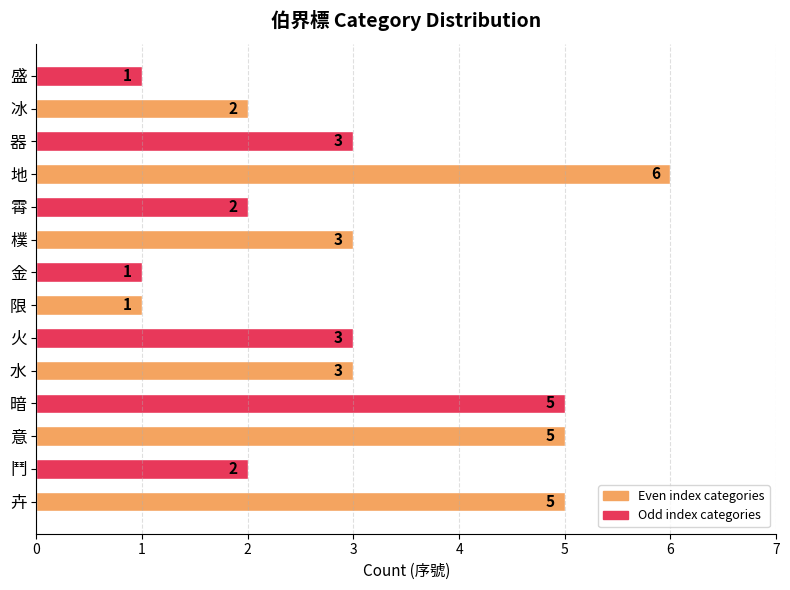

Reading top to bottom, extract all data points from this chart.

1	2	3	6	2	3	1	1	3	3	5	5	2	5